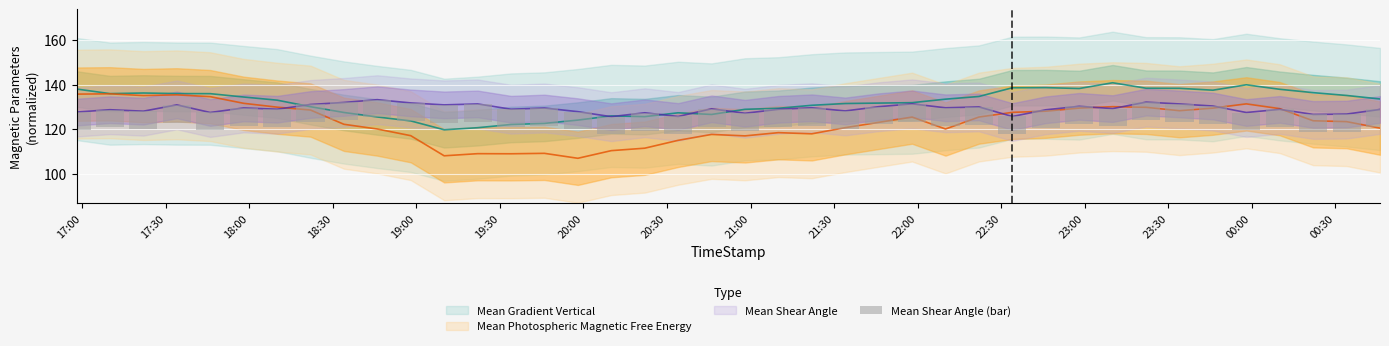

Reading left to right, transcribe all the data shown in this chart.

Mean Gradient Vertical: 138.1	136.0	136.3	136.0	136.0	134.5	133.0	130.1	127.5	125.5	123.7	119.7	120.6	122.1	122.6	124.1	125.9	125.6	127.3	126.6	128.9	129.4	130.7	131.5	131.7	131.9	133.5	134.7	138.6	138.7	138.3	140.9	138.4	138.4	137.5	140.0	137.9	136.4	135.1	133.6
Mean Photospheric Magnetic Free Energy: 135.8	135.9	135.1	135.4	134.6	131.6	129.9	128.6	122.2	120.0	117.0	108.0	108.9	108.9	109.1	106.9	110.3	111.4	114.9	117.6	117.0	118.4	117.9	120.7	123.0	125.4	120.1	125.4	127.5	128.1	129.5	130.1	129.8	128.3	129.4	131.4	129.2	123.8	123.4	120.5
Mean Shear Angle: 127.7	128.7	128.1	130.9	127.5	129.5	129.0	131.1	132.0	133.3	131.8	130.9	131.3	129.0	129.5	127.9	125.6	127.4	125.7	129.1	127.1	128.9	129.6	128.2	130.1	131.4	129.6	130.0	125.7	128.7	130.3	129.2	132.2	131.3	130.4	127.5	128.9	126.6	126.8	128.9